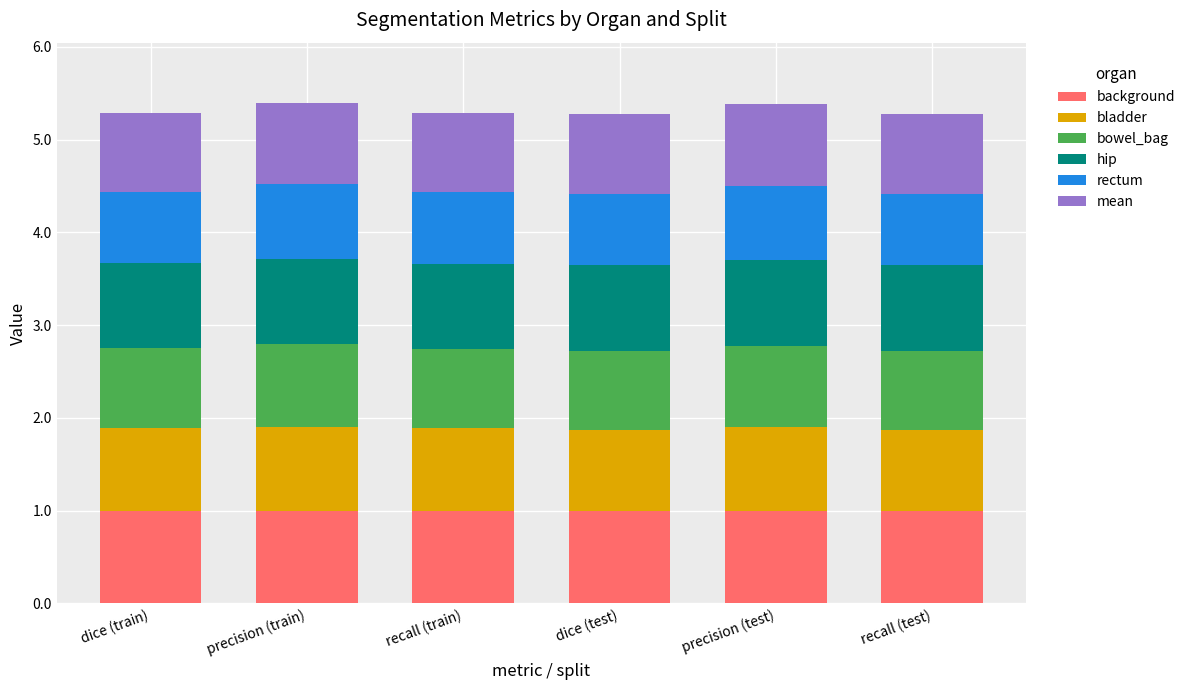

How many distinct data groups are displayed?

6